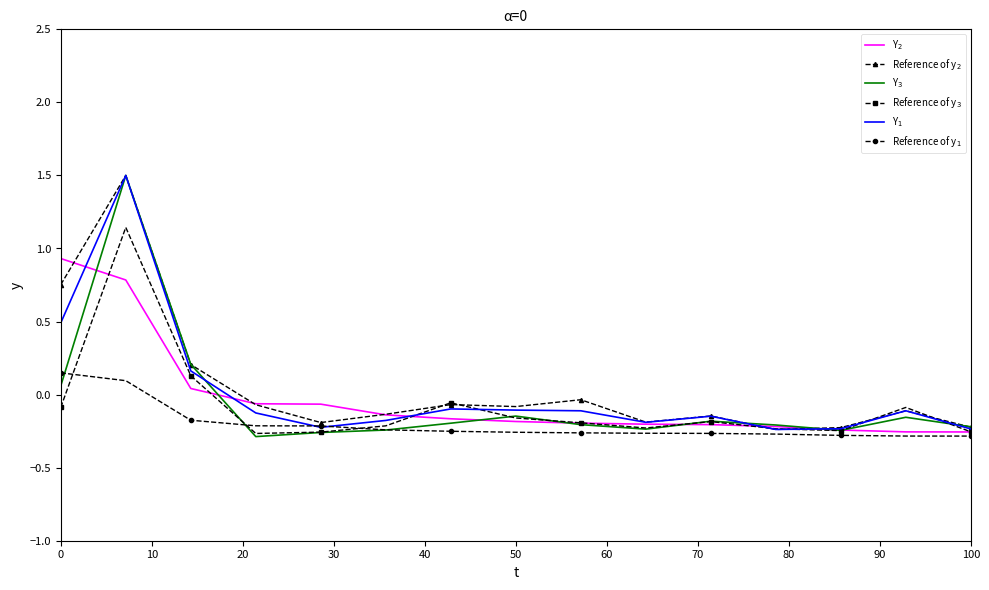

What is the maximum value shown in the chart?

1.5